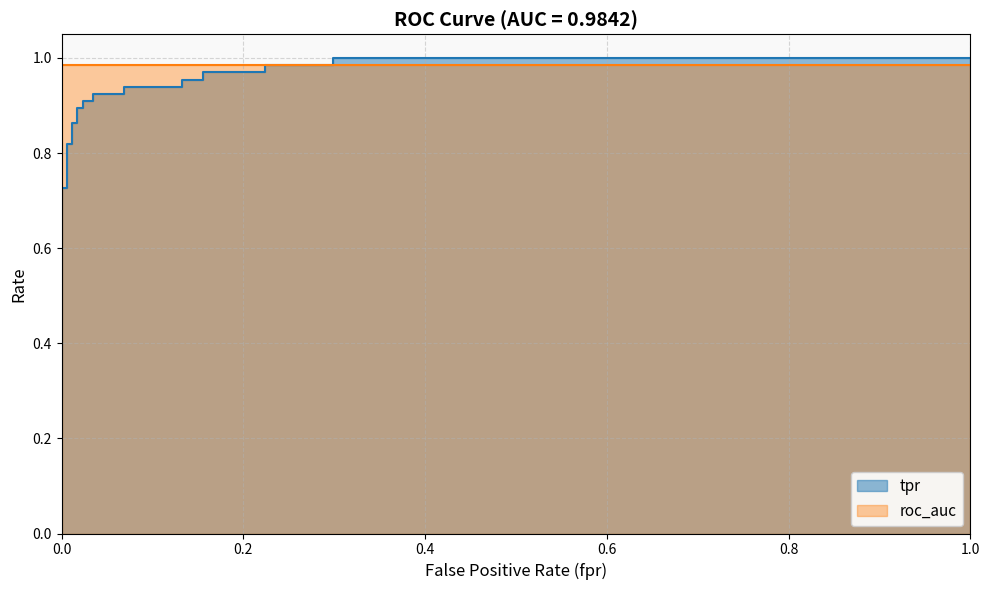

Reading left to right, transcribe all the data shown in this chart.

0.0=0.3	0.0=0.3	0.0=0.3	0.0=0.7	0.005747126436781609=0.7	0.005747126436781609=0.8	0.01149425287356322=0.8	0.01149425287356322=0.9	0.01724137931034483=0.9	0.01724137931034483=0.9	0.02298850574712644=0.9	0.02298850574712644=0.9	0.03448275862068965=0.9	0.03448275862068965=0.9	0.06896551724137931=0.9	0.06896551724137931=0.9	0.132183908045977=0.9	0.132183908045977=1.0	0.1551724137931035=1.0	0.1551724137931035=1.0	0.2241379310344828=1.0	0.2241379310344828=1.0	0.2988505747126437=1.0	0.2988505747126437=1.0	1.0=1.0